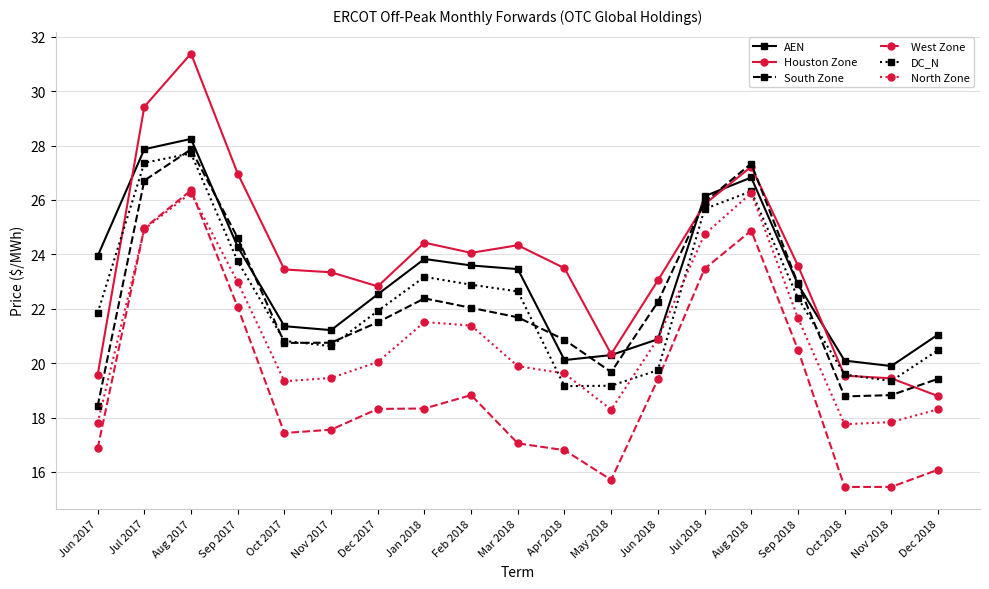

The value of DC_N at Oct 2017 is 20.8. True or false?

True